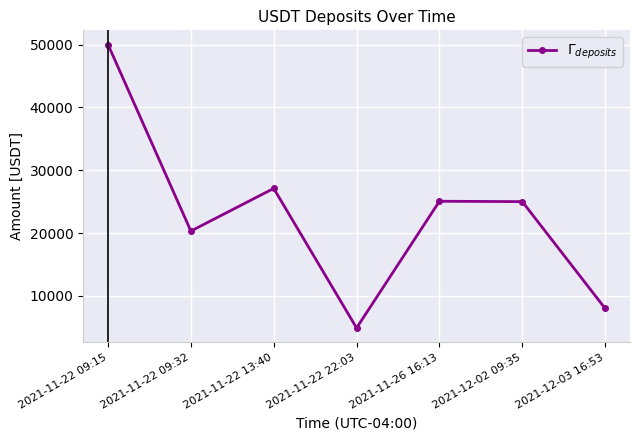

Which has a higher value, 2021-11-22 09:15 or 2021-12-02 09:35?

2021-11-22 09:15